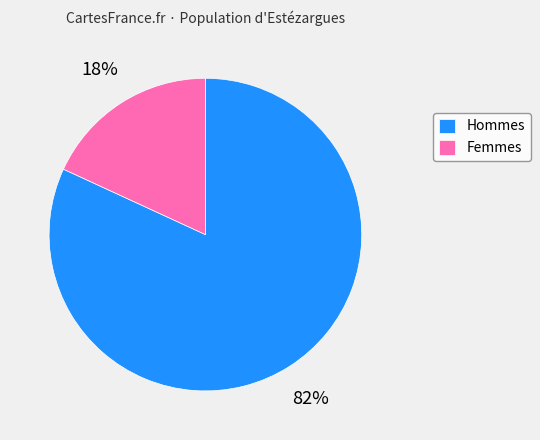

To the nearest percent, what is the difference between the largest and smallest slice percentages?

64%